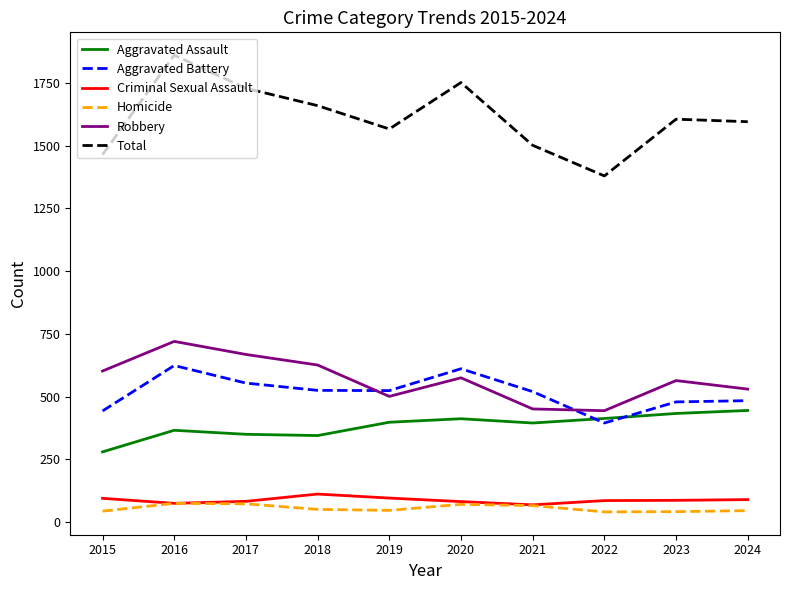

Which series has the largest range (max minus min)?

Total